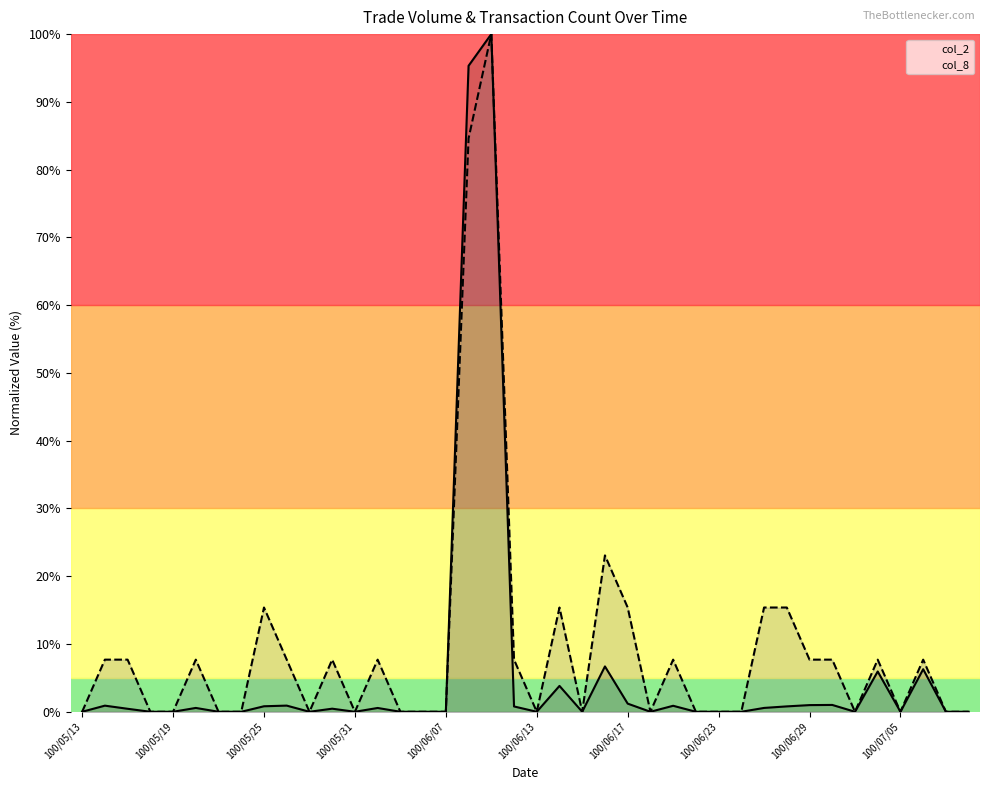

Reading right to left, extract all data points from this chart.

col_2: 0.0	0.0	6.3	0.0	5.9	0.0	1.0	1.0	0.8	0.6	0.0	0.0	0.0	0.9	0.0	1.2	6.7	0.0	3.8	0.0	0.8	100.0	95.3	0.0	0.0	0.0	0.6	0.0	0.5	0.0	0.9	0.8	0.0	0.0	0.6	0.0	0.0	0.4	0.9	0.0
col_8: 0.0	0.0	7.7	0.0	7.7	0.0	7.7	7.7	15.4	15.4	0.0	0.0	0.0	7.7	0.0	15.4	23.1	0.0	15.4	0.0	7.7	100.0	84.6	0.0	0.0	0.0	7.7	0.0	7.7	0.0	7.7	15.4	0.0	0.0	7.7	0.0	0.0	7.7	7.7	0.0